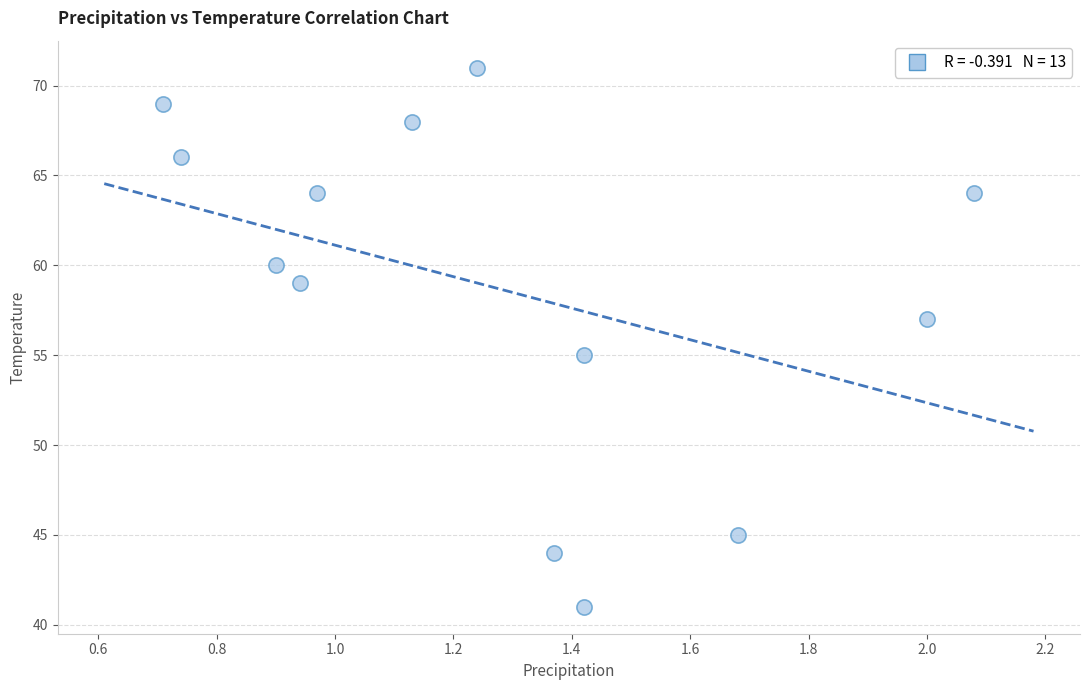

What is the range of Y values (max minus min)?

30